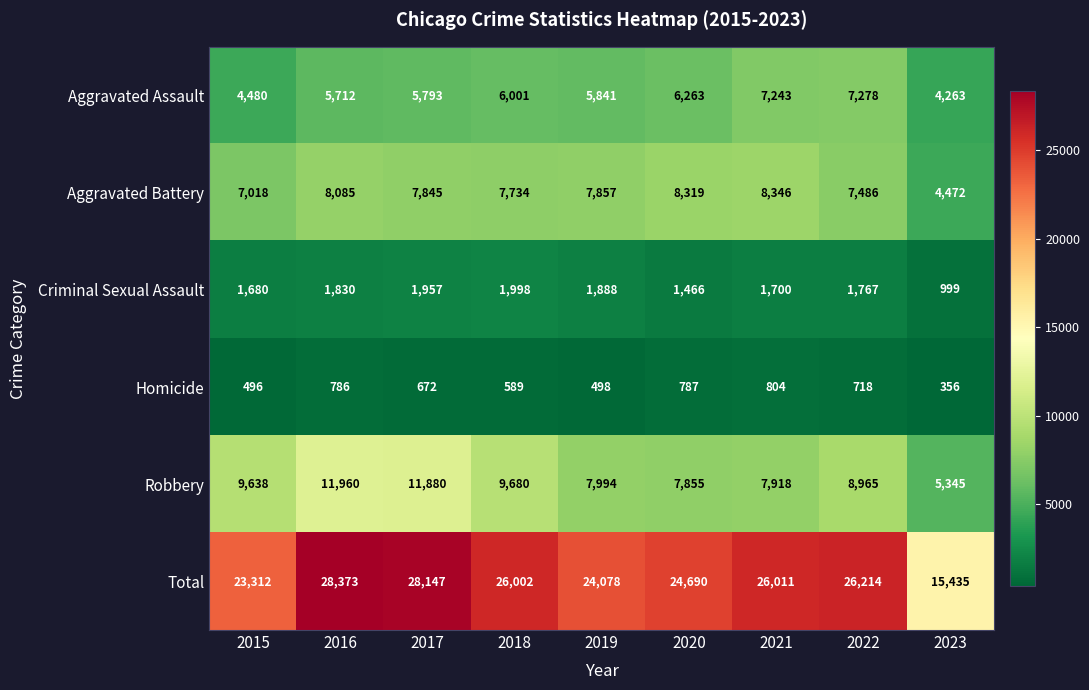

Rank the series by their maximum value, from lowest to highest.

Homicide, Criminal Sexual Assault, Aggravated Assault, Aggravated Battery, Robbery, Total